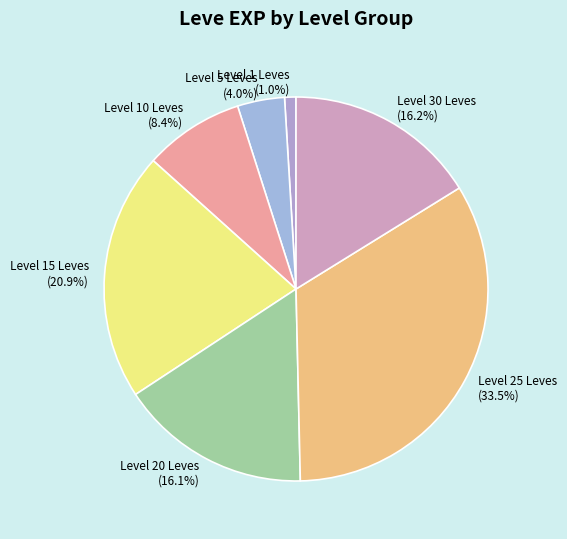

How many segments does this pie chart have?

7